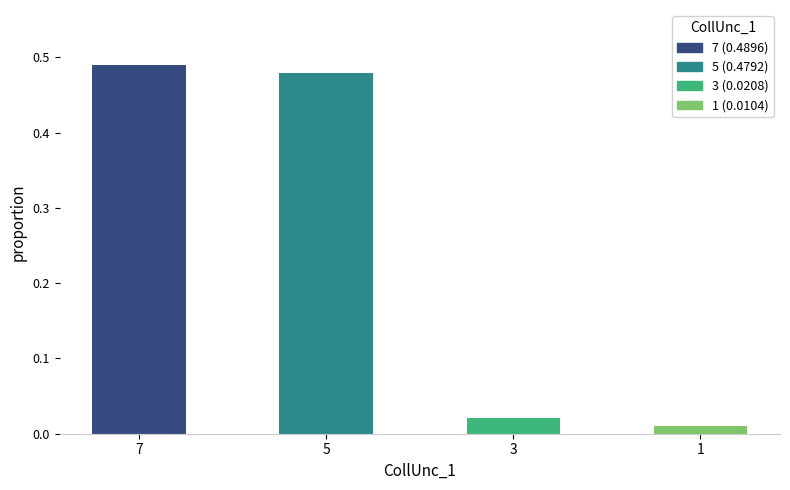

Between 7 and 1, which is larger?

7